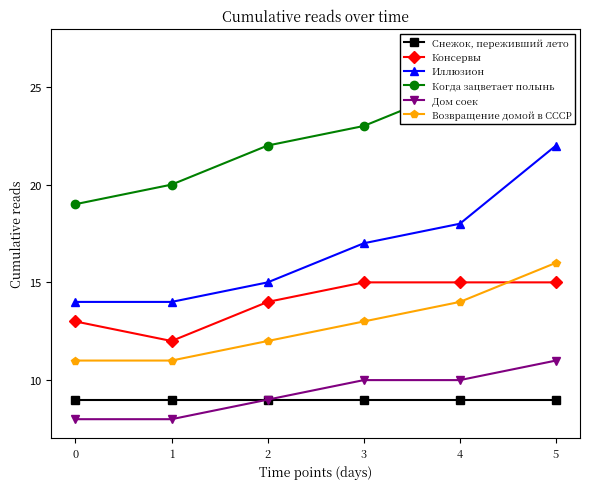

At how many categories does at least one series exceed 26?

1